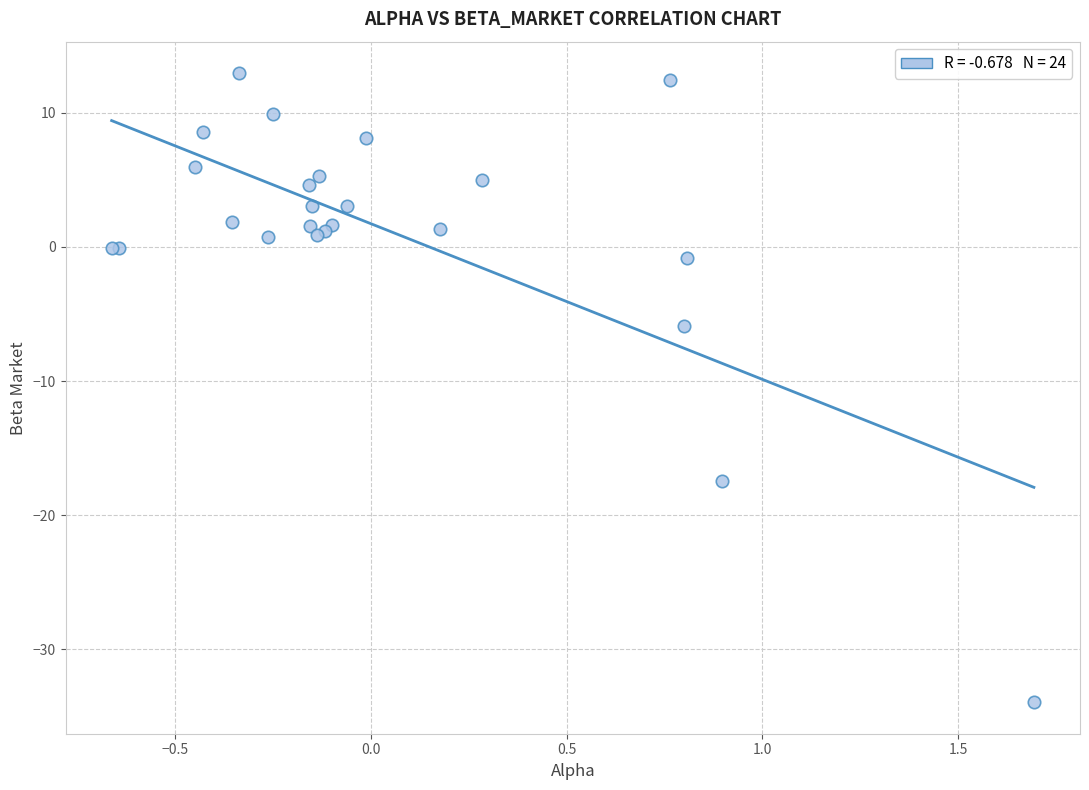

What Y value in the scatter plot is closest to -10?

-5.9